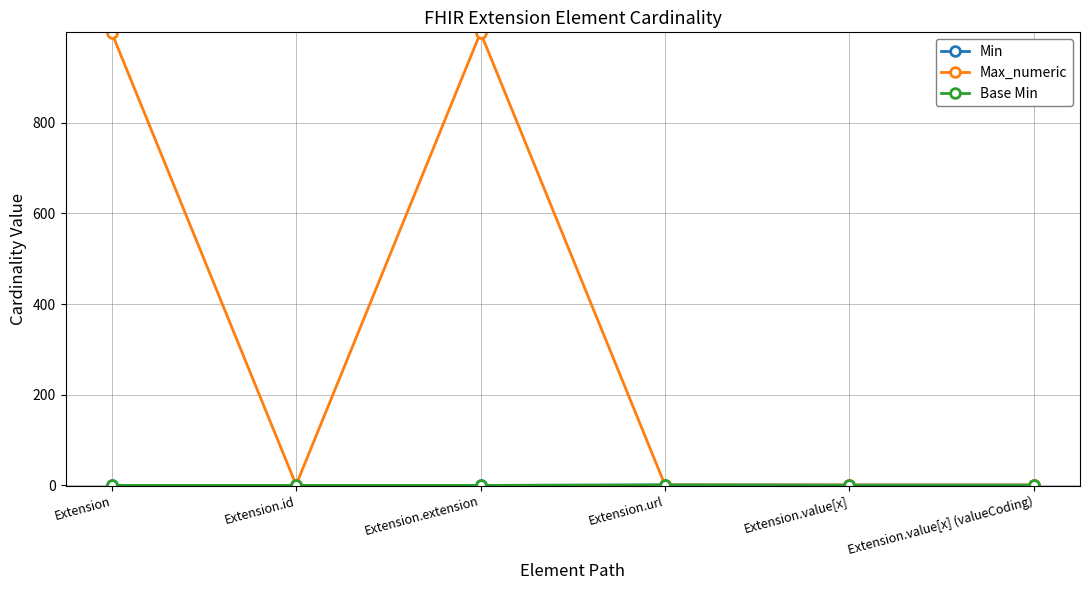

How many lines are shown in the chart?

3